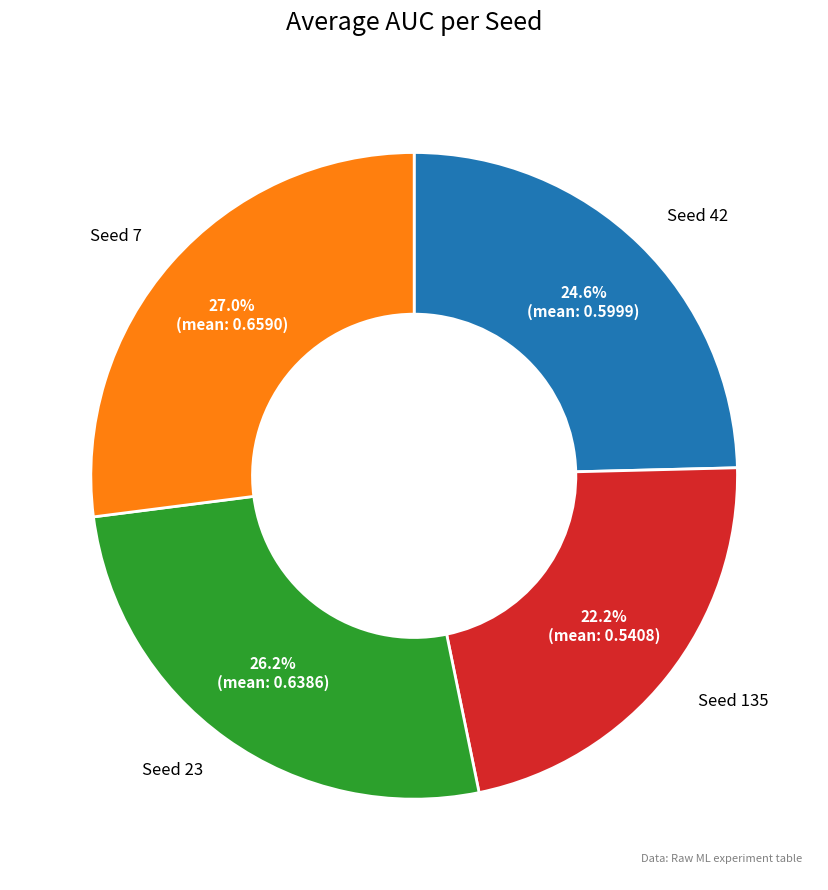

What is the smallest slice in the pie chart?

Seed 135